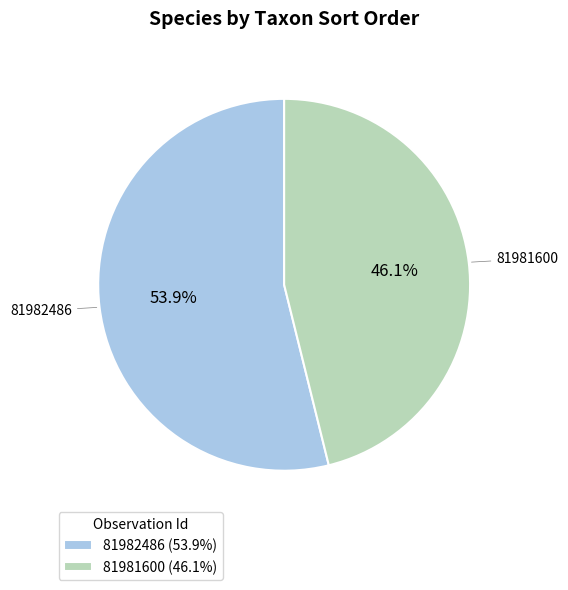

Which category accounts for the majority?

81982486